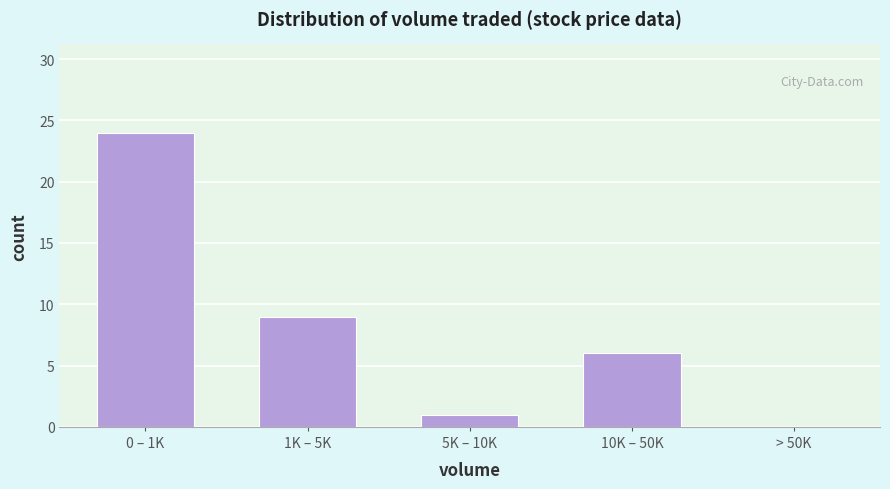

Reading left to right, list all the values displayed in this chart.

0 – 1K=24	1K – 5K=9	5K – 10K=1	10K – 50K=6	> 50K=0